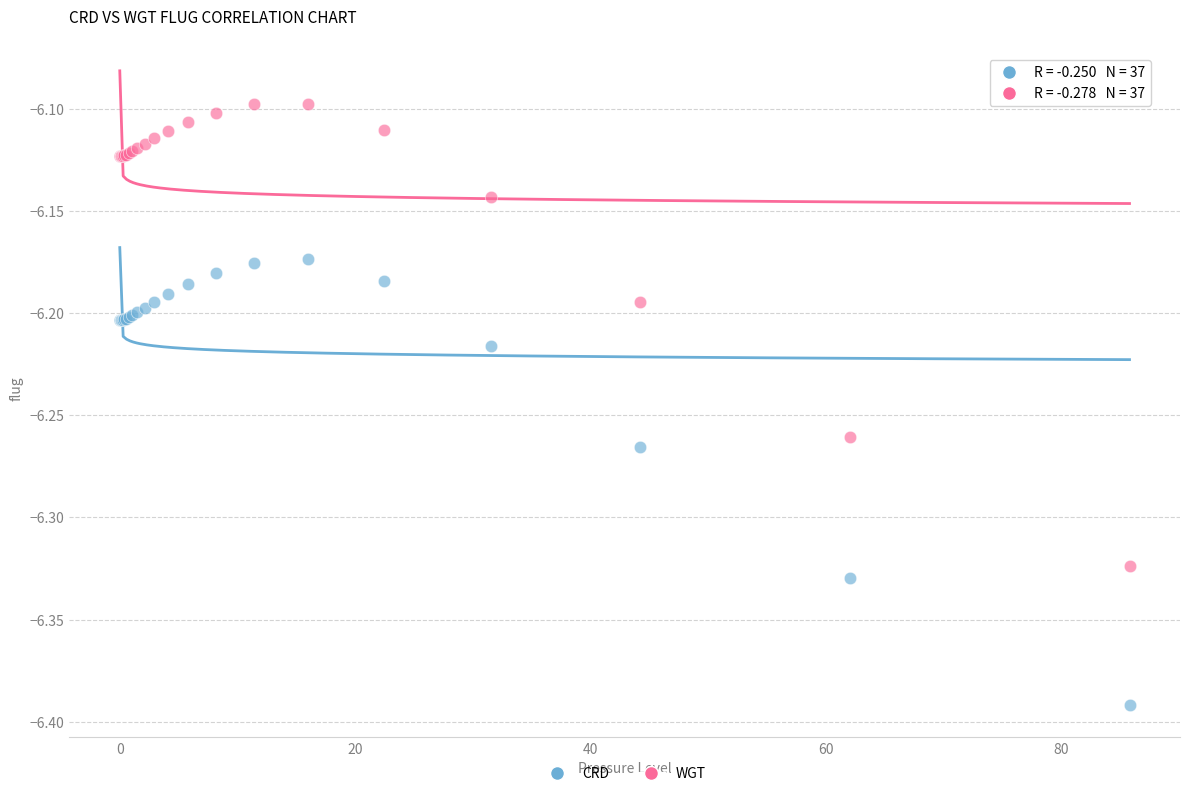

Which series contains the lowest Y value?

CRD